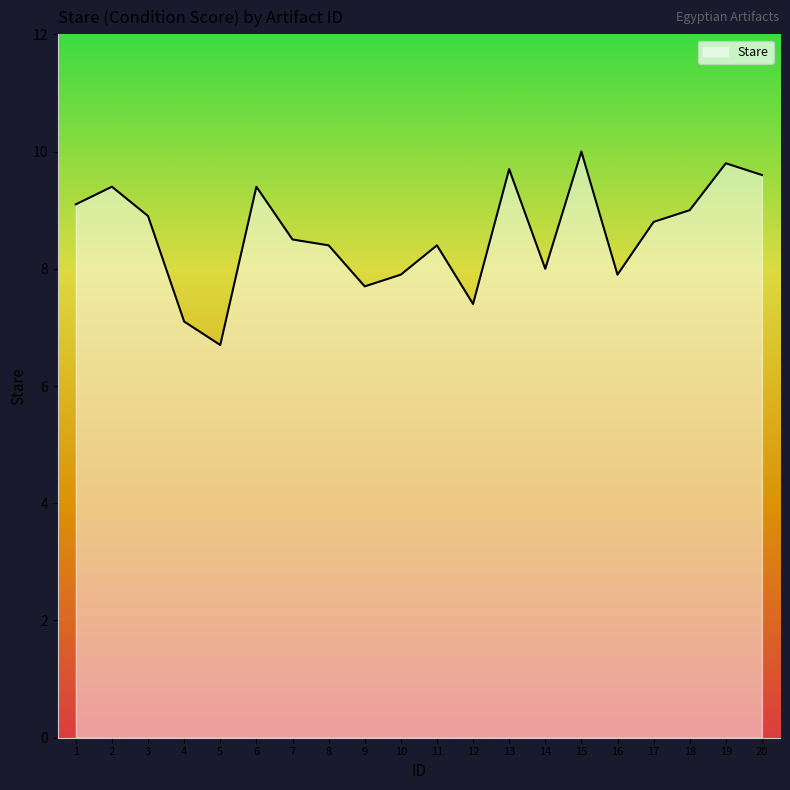

At which category does the data reach its first local valley?

5